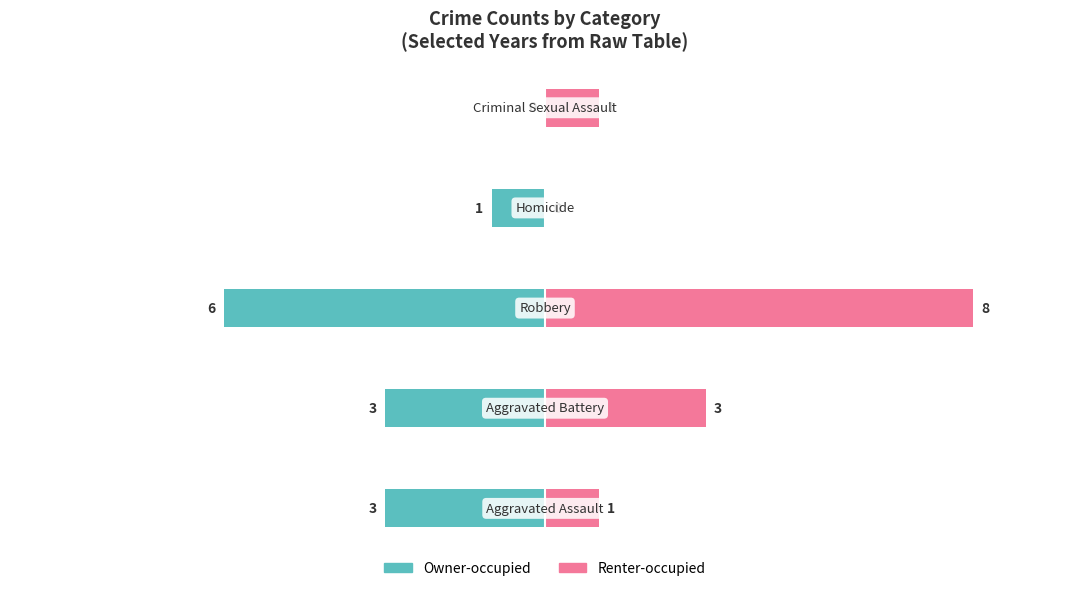

List the series in order of their overall mean, lowest first.

Owner-occupied, Renter-occupied